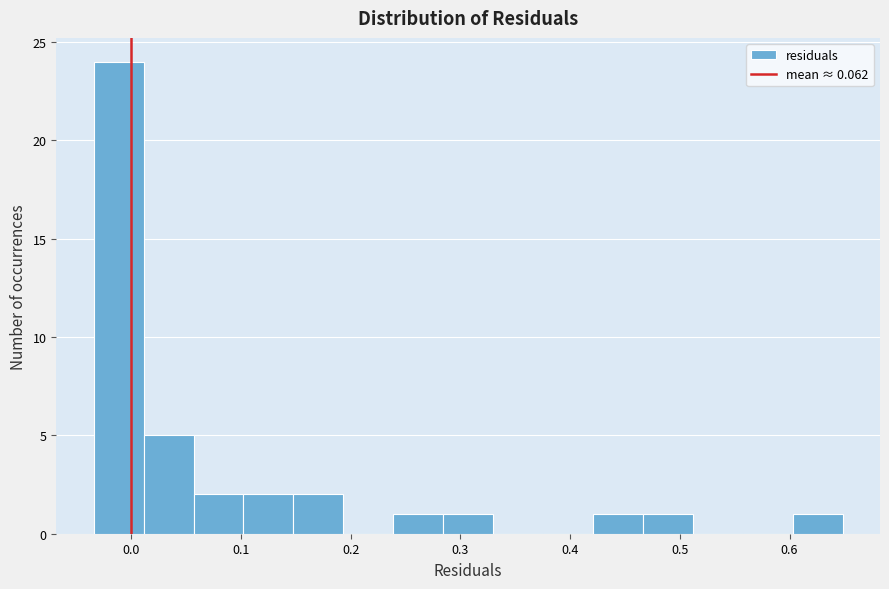

How tall is the bar that spans 0.10 to 0.15 on the x-axis? Neither the bar edges nor the heights are printed on the chart, so give them approximately, as read against the axes.

2